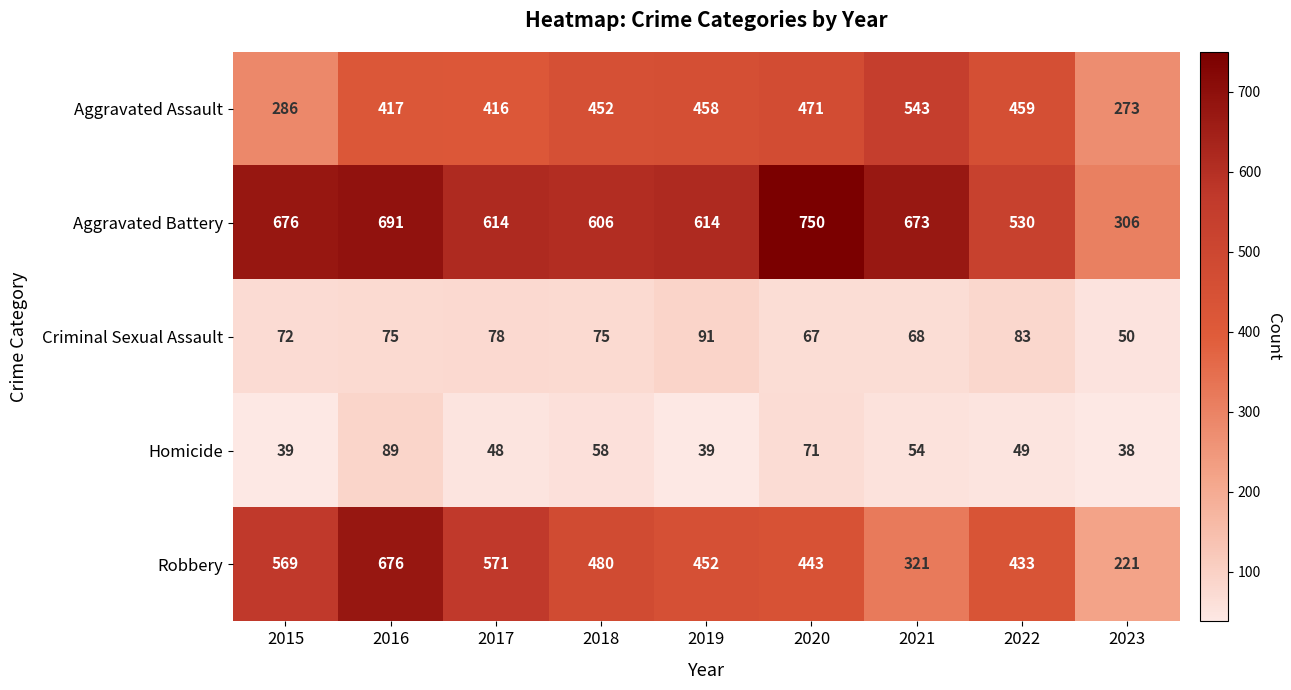

Count the number of categories in the chart.

9